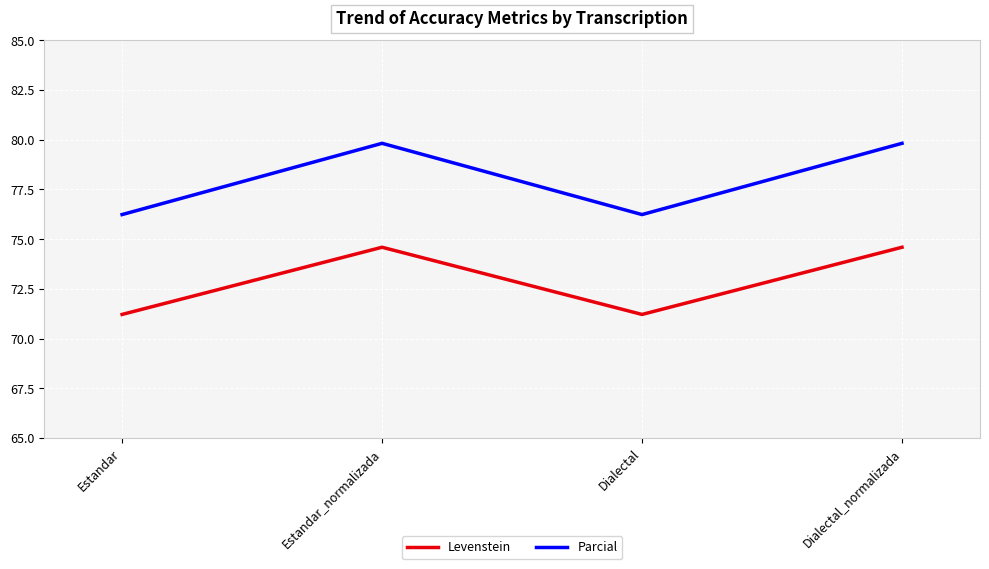

What is the sum of all Parcial values?

312.1